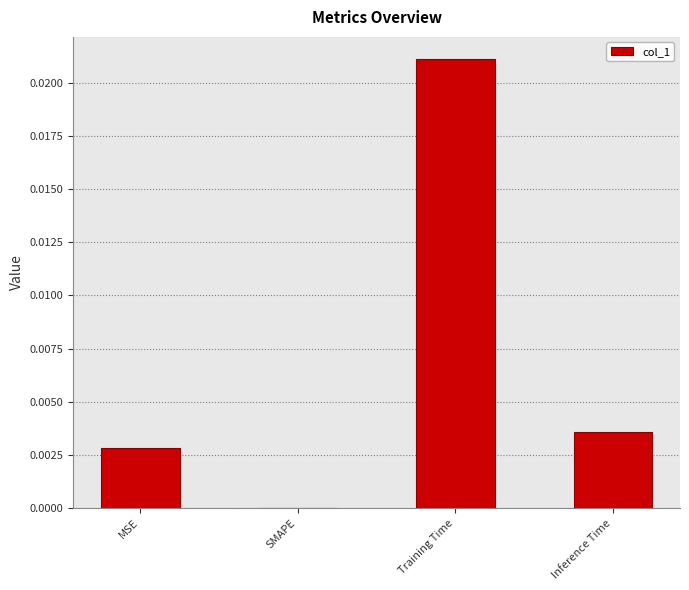

Which label corresponds to the largest value in the chart?

Training Time